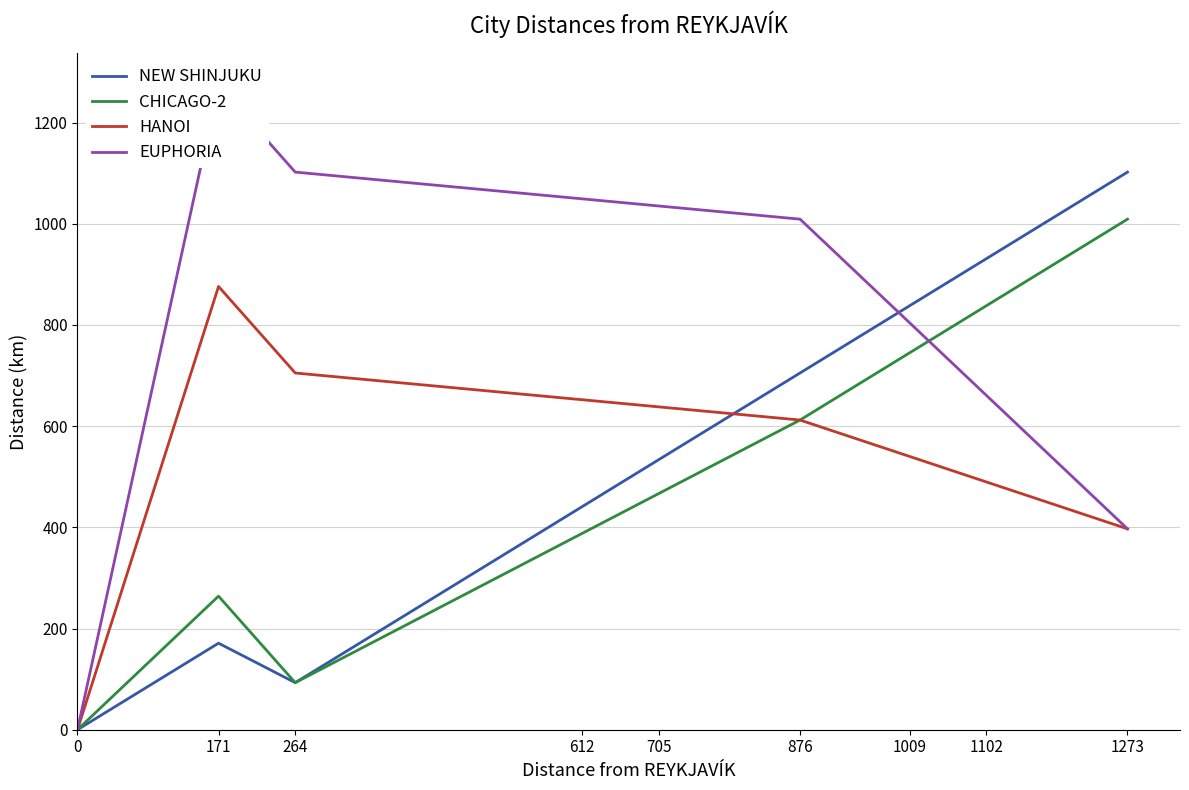

At which category does EUPHORIA reach its first local peak?

171